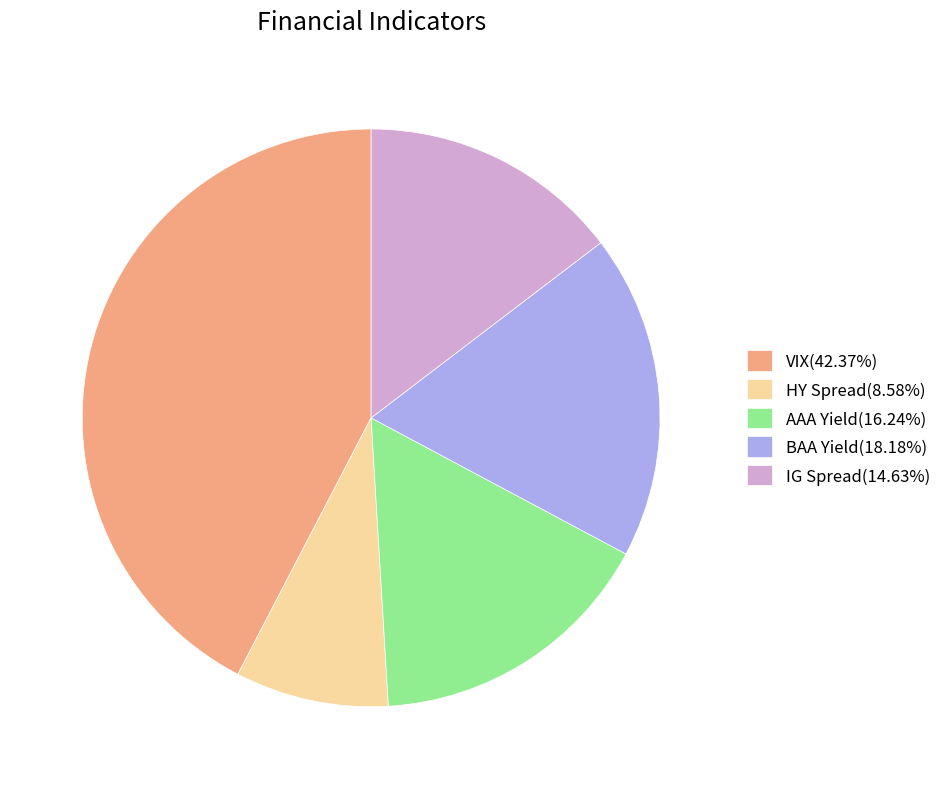

Which category has the biggest portion of the pie?

VIX